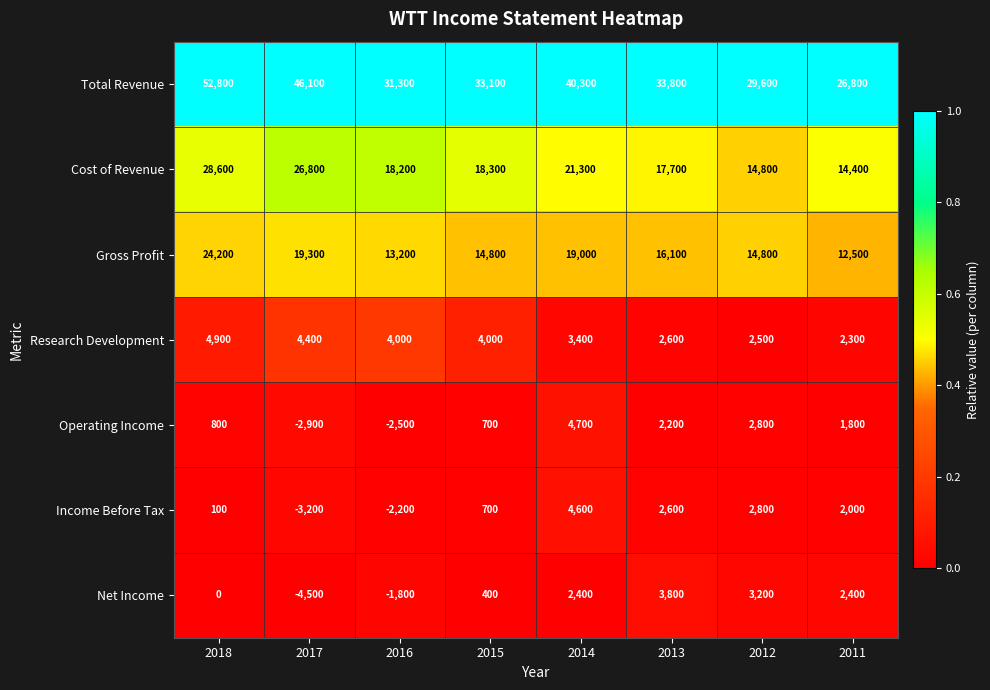

The value of Research Development at 2012 is 2500. True or false?

True